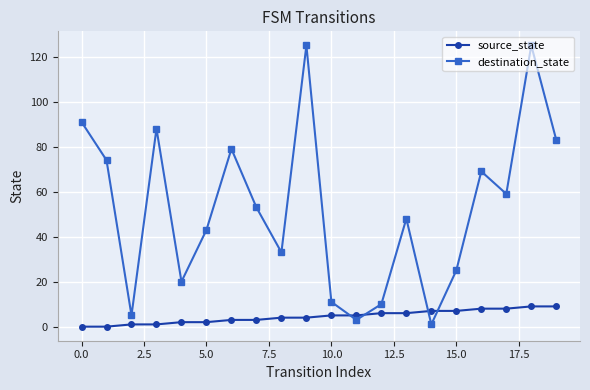

How many series are shown in this chart?

2